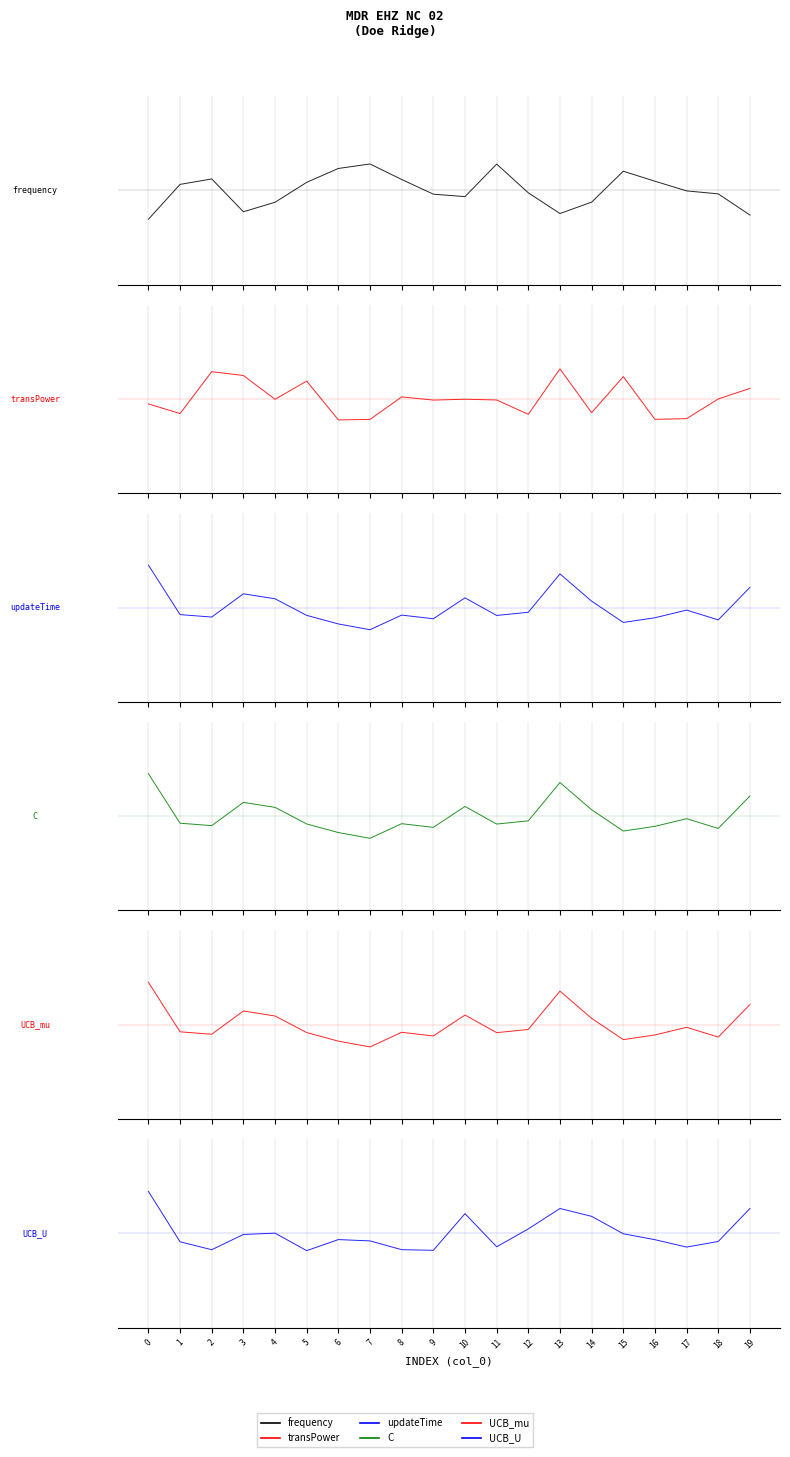

Rank the categories by updateTime value from highest to lowest.

0, 13, 19, 3, 10, 4, 14, 17, 12, 1, 8, 5, 11, 2, 16, 9, 18, 15, 6, 7